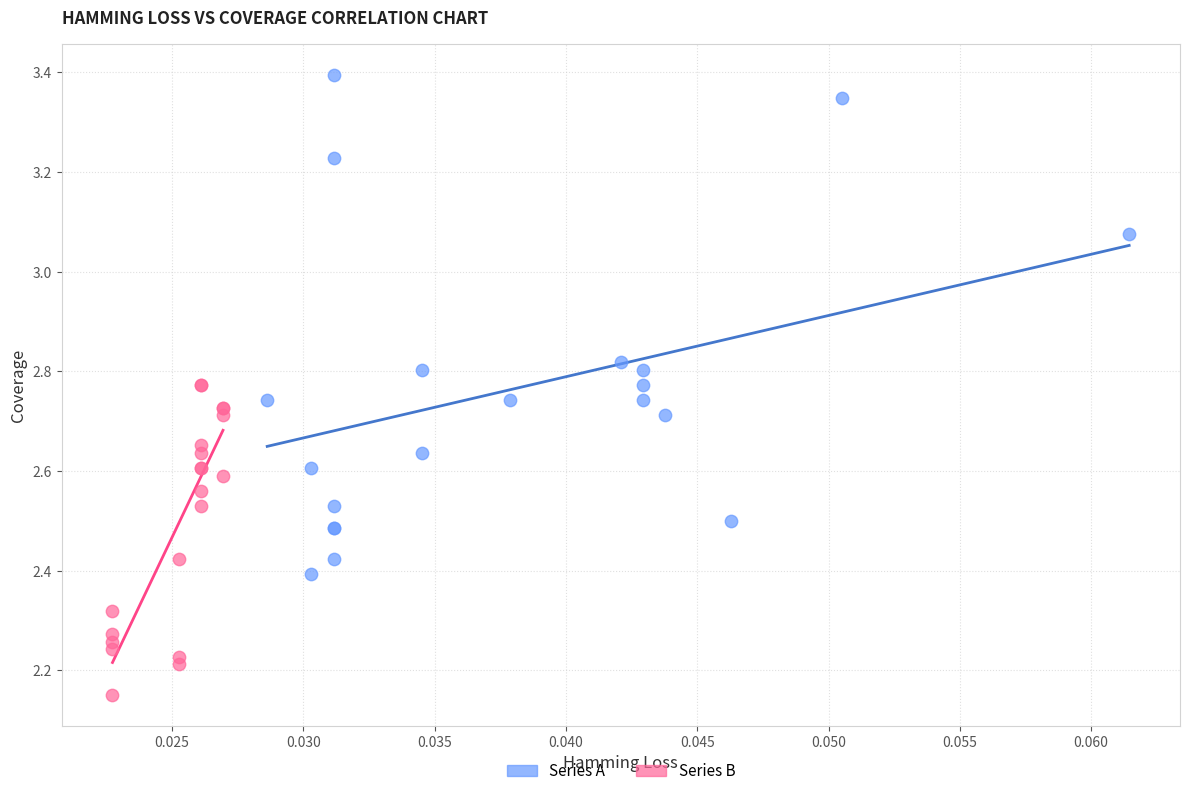

Which series reaches the maximum Y coordinate?

Series A